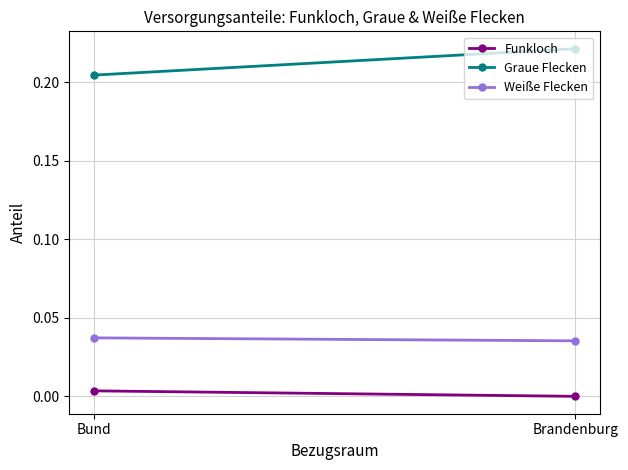

Count the number of categories in the chart.

2